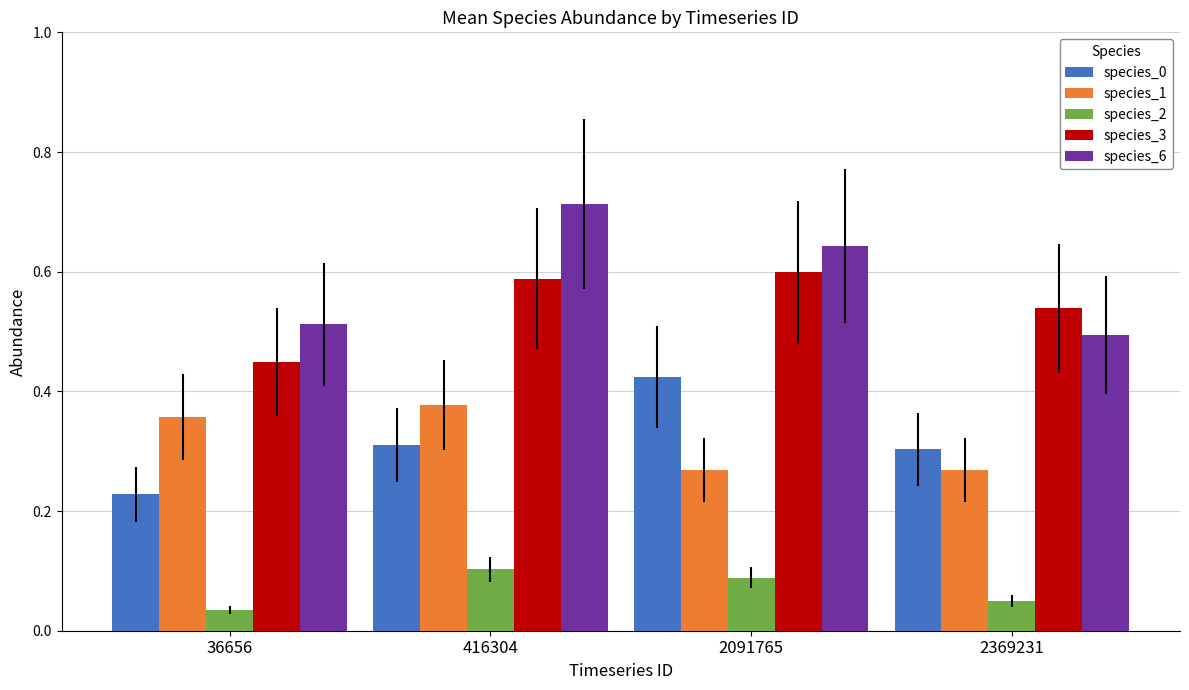

At which label does species_3 reach its minimum?

36656